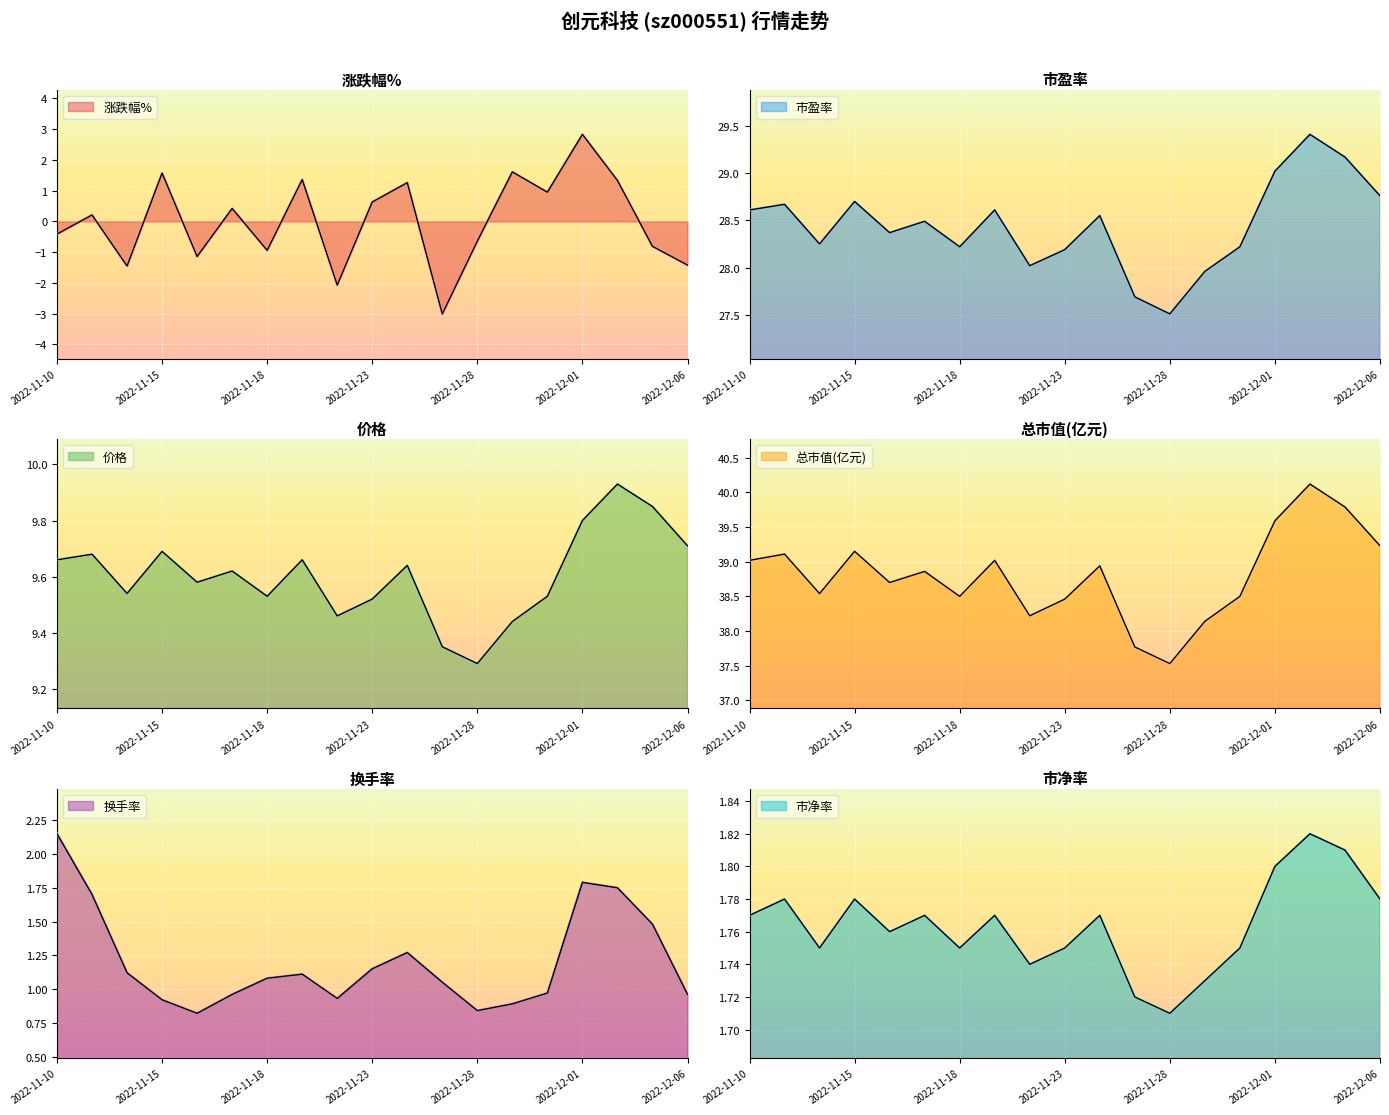

Reading right to left, list all the values displayed in this chart.

涨跌幅%: 2022-12-06=-1.4	2022-12-05=-0.8	2022-12-02=1.3	2022-12-01=2.8	2022-11-30=0.9	2022-11-29=1.6	2022-11-28=-0.6	2022-11-25=-3.0	2022-11-24=1.3	2022-11-23=0.6	2022-11-22=-2.1	2022-11-21=1.4	2022-11-18=-0.9	2022-11-17=0.4	2022-11-16=-1.1	2022-11-15=1.6	2022-11-14=-1.4	2022-11-11=0.2	2022-11-10=-0.4
市盈率: 2022-12-06=28.8	2022-12-05=29.2	2022-12-02=29.4	2022-12-01=29.0	2022-11-30=28.2	2022-11-29=28.0	2022-11-28=27.5	2022-11-25=27.7	2022-11-24=28.6	2022-11-23=28.2	2022-11-22=28.0	2022-11-21=28.6	2022-11-18=28.2	2022-11-17=28.5	2022-11-16=28.4	2022-11-15=28.7	2022-11-14=28.2	2022-11-11=28.7	2022-11-10=28.6
价格: 2022-12-06=9.7	2022-12-05=9.8	2022-12-02=9.9	2022-12-01=9.8	2022-11-30=9.5	2022-11-29=9.4	2022-11-28=9.3	2022-11-25=9.3	2022-11-24=9.6	2022-11-23=9.5	2022-11-22=9.5	2022-11-21=9.7	2022-11-18=9.5	2022-11-17=9.6	2022-11-16=9.6	2022-11-15=9.7	2022-11-14=9.5	2022-11-11=9.7	2022-11-10=9.7
总市值(亿元): 2022-12-06=39.2	2022-12-05=39.8	2022-12-02=40.1	2022-12-01=39.6	2022-11-30=38.5	2022-11-29=38.1	2022-11-28=37.5	2022-11-25=37.8	2022-11-24=38.9	2022-11-23=38.5	2022-11-22=38.2	2022-11-21=39.0	2022-11-18=38.5	2022-11-17=38.9	2022-11-16=38.7	2022-11-15=39.1	2022-11-14=38.5	2022-11-11=39.1	2022-11-10=39.0
换手率: 2022-12-06=1.0	2022-12-05=1.5	2022-12-02=1.8	2022-12-01=1.8	2022-11-30=1.0	2022-11-29=0.9	2022-11-28=0.8	2022-11-25=1.1	2022-11-24=1.3	2022-11-23=1.1	2022-11-22=0.9	2022-11-21=1.1	2022-11-18=1.1	2022-11-17=1.0	2022-11-16=0.8	2022-11-15=0.9	2022-11-14=1.1	2022-11-11=1.7	2022-11-10=2.1
市净率: 2022-12-06=1.8	2022-12-05=1.8	2022-12-02=1.8	2022-12-01=1.8	2022-11-30=1.8	2022-11-29=1.7	2022-11-28=1.7	2022-11-25=1.7	2022-11-24=1.8	2022-11-23=1.8	2022-11-22=1.7	2022-11-21=1.8	2022-11-18=1.8	2022-11-17=1.8	2022-11-16=1.8	2022-11-15=1.8	2022-11-14=1.8	2022-11-11=1.8	2022-11-10=1.8